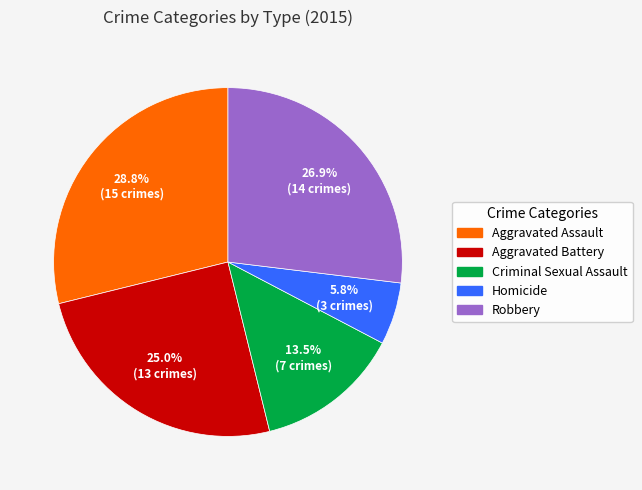

To the nearest percent, what is the combined percentage of Aggravated Battery and Aggravated Assault?

54%